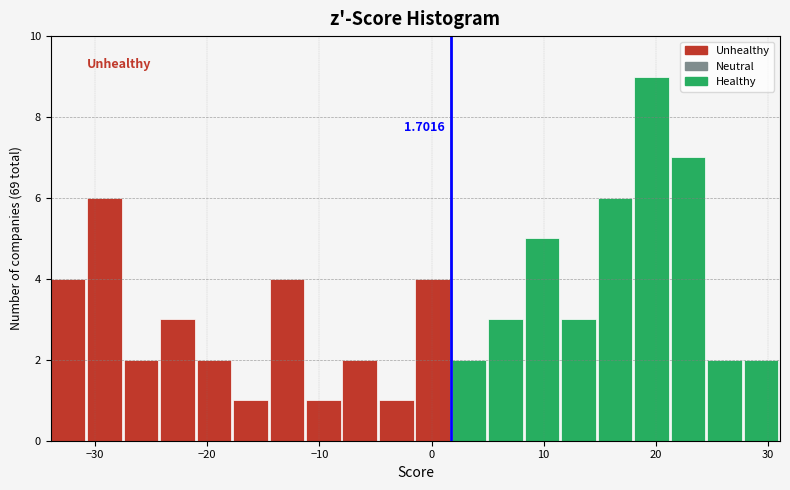

Around what value on the x-axis is the tallest bar? Give the approximate position of its centre, as read against the axis.

20